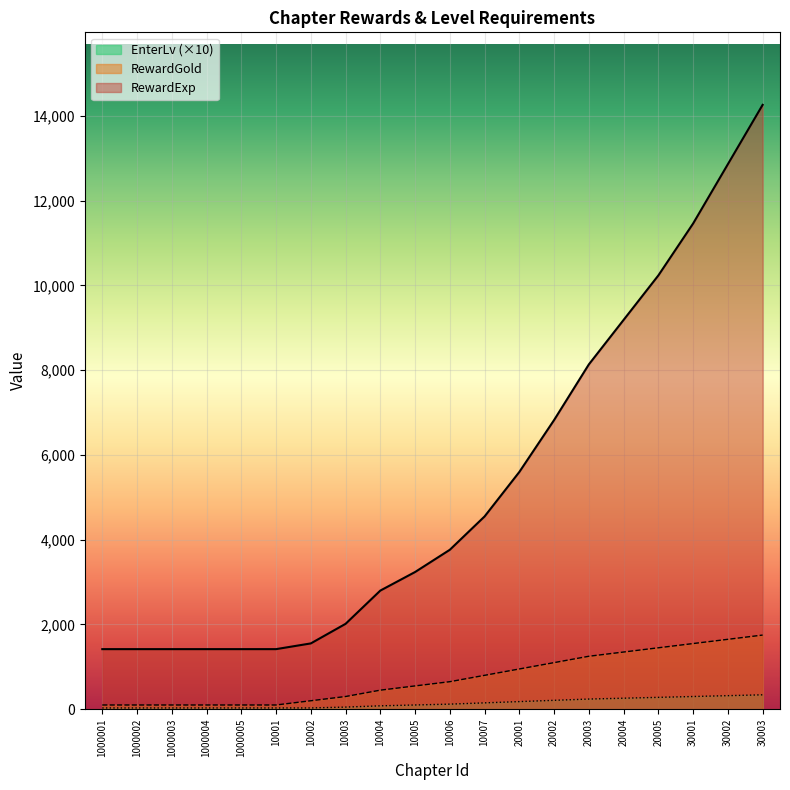

True or false: RewardGold and RewardExp cross at least once.

False